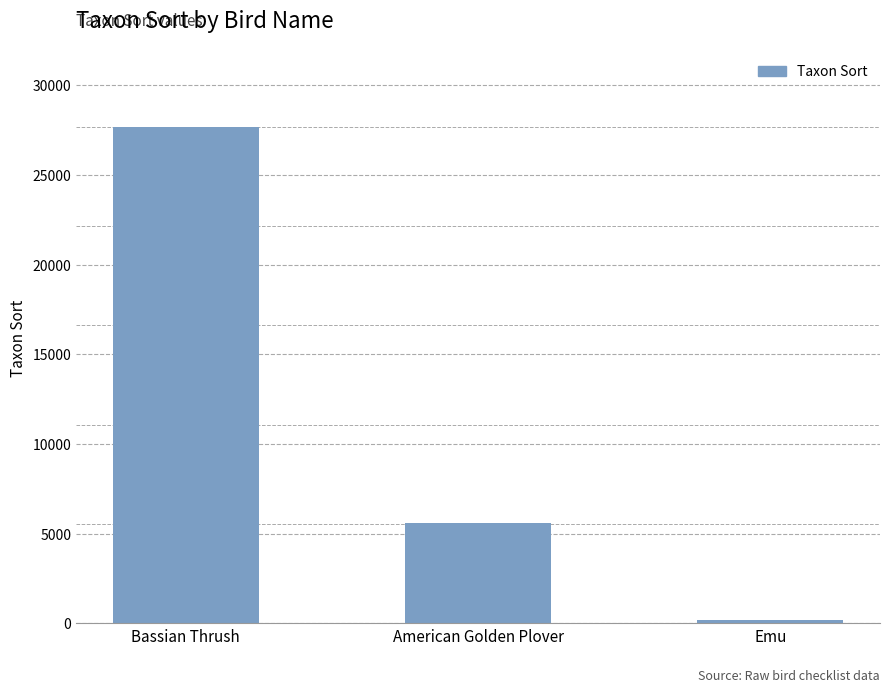

What is the smallest value displayed?

200